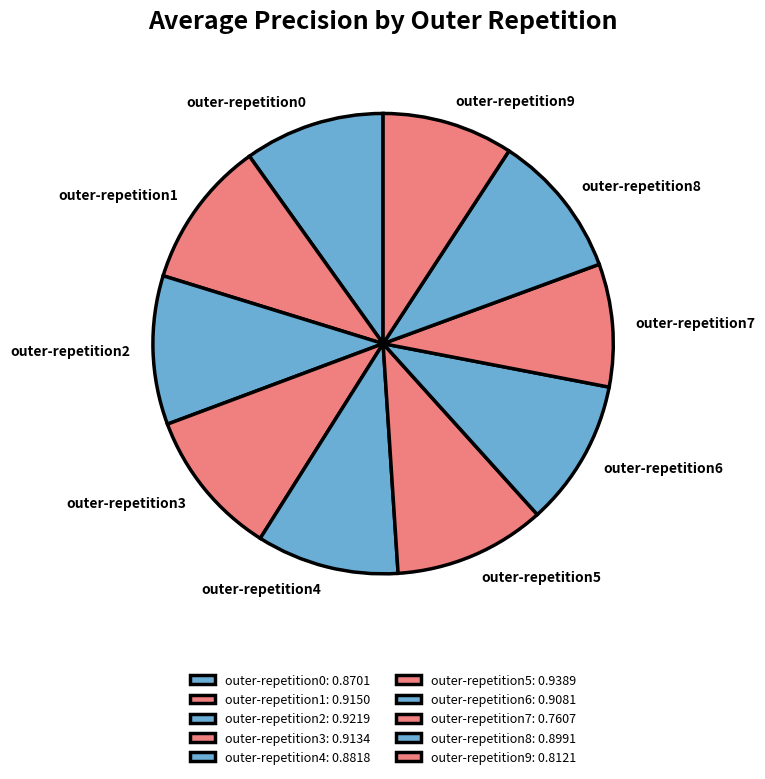

Between outer-repetition7 and outer-repetition6, which is larger?

outer-repetition6